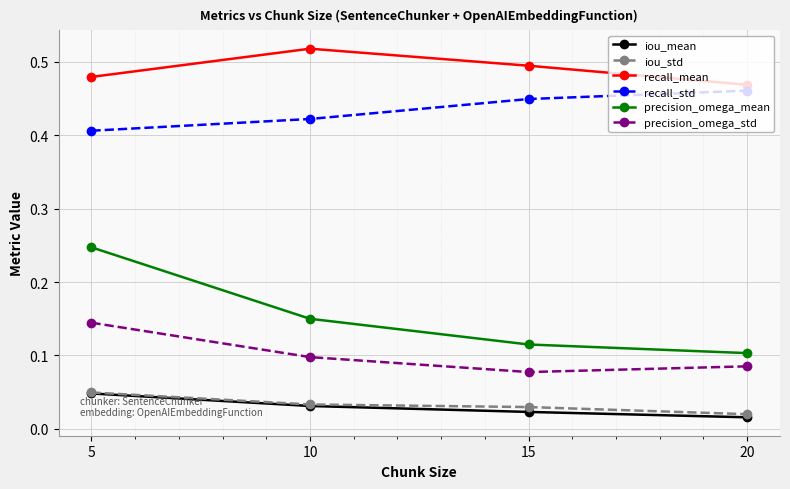

What are all the series names shown in the legend?

iou_mean, iou_std, recall_mean, recall_std, precision_omega_mean, precision_omega_std